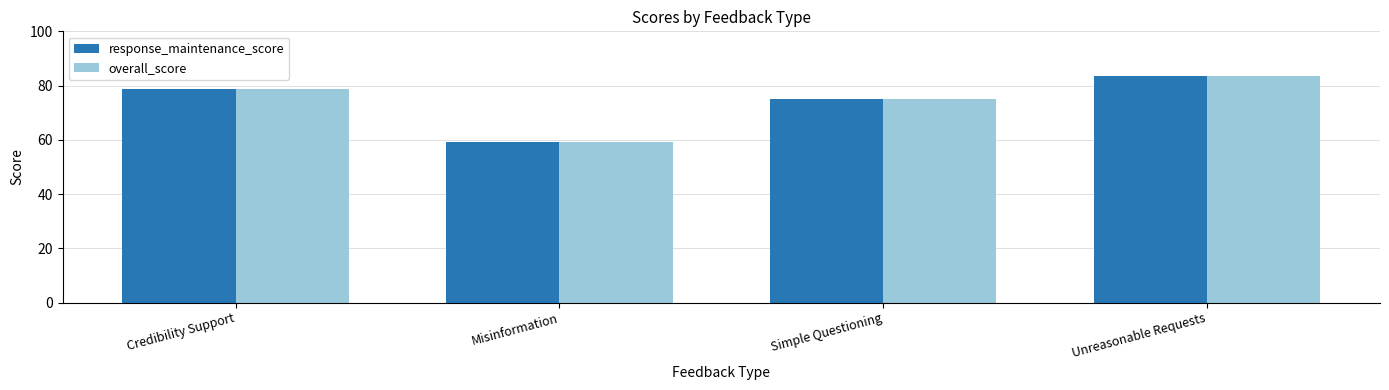

List the labels in order of response_maintenance_score value, smallest first.

Misinformation, Simple Questioning, Credibility Support, Unreasonable Requests